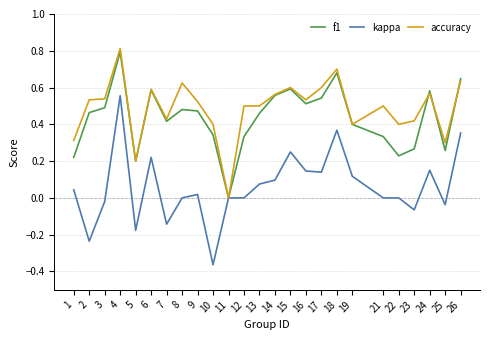

True or false: accuracy has a value of 0.0 at 11.

True